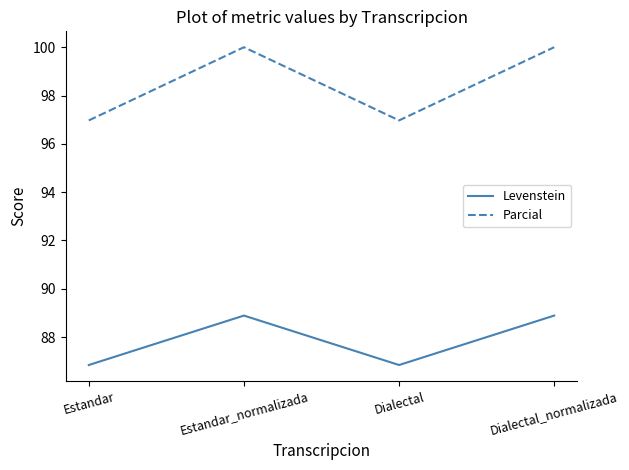

Where is the first local maximum for Parcial?

Estandar_normalizada